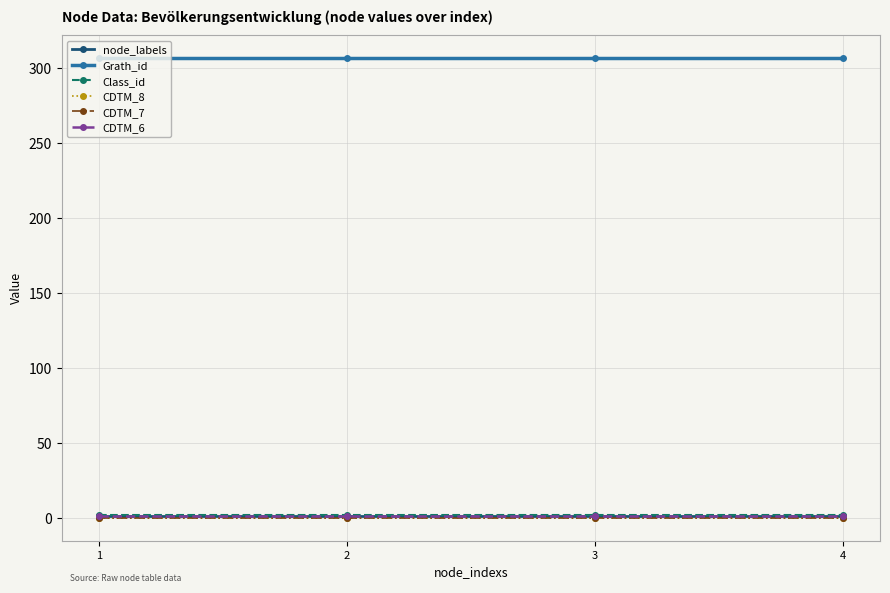

Is this an area chart (filled region under the line)?

No